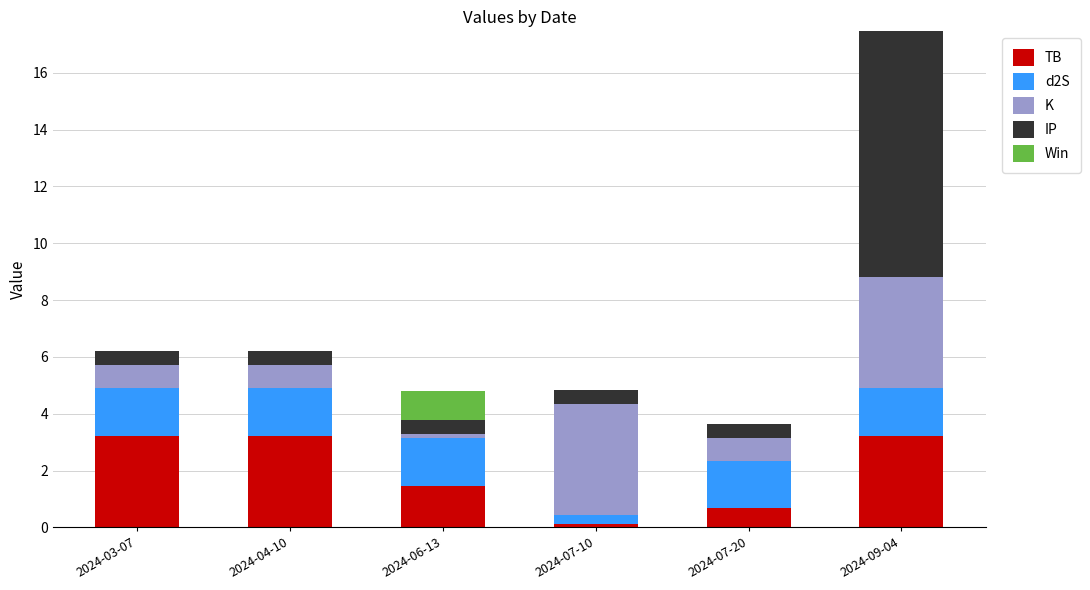

At which category is the sum across all series the highest?

2024-09-04